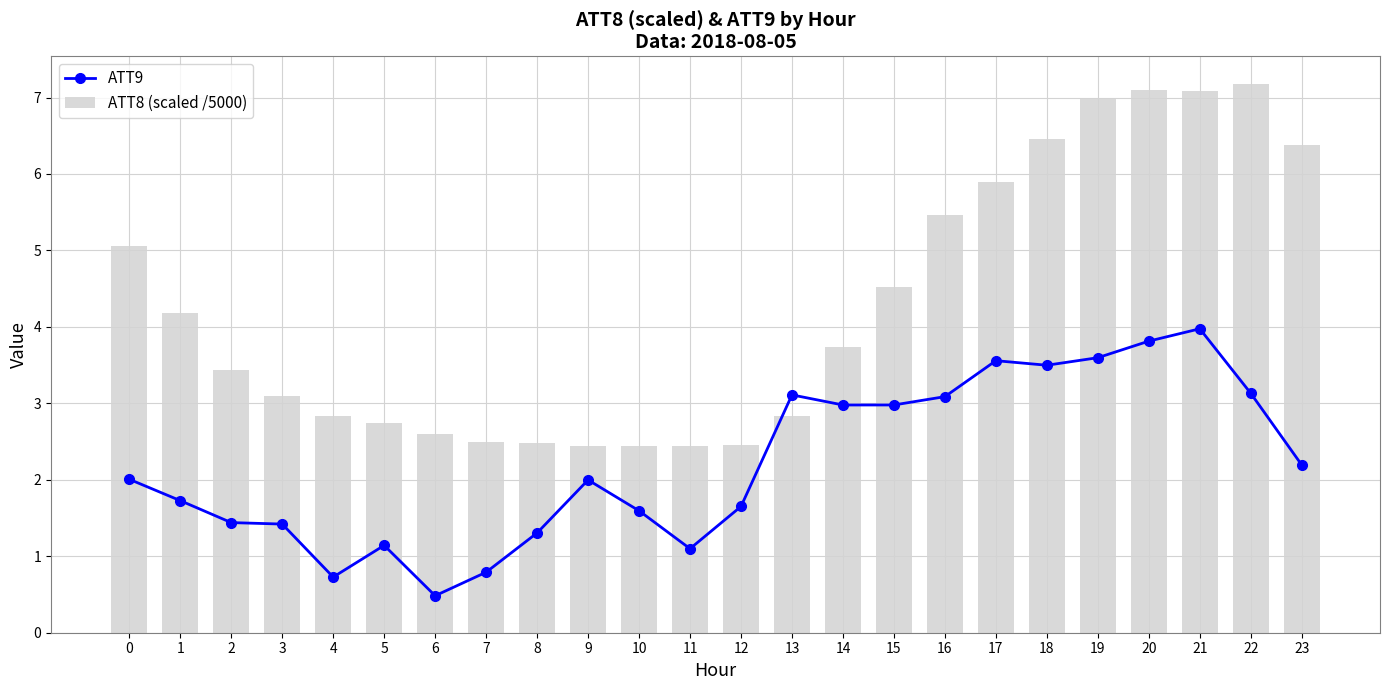

What is the spread (max minus min) of values at 17?

2.3